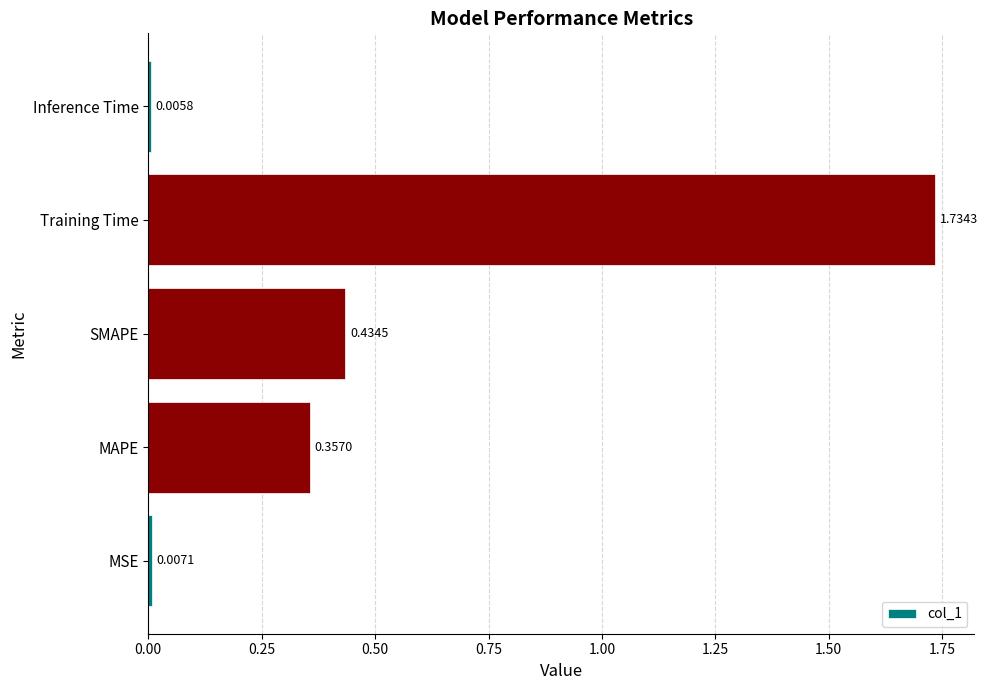

Are the bars grouped side by side (vs. stacked)?

No